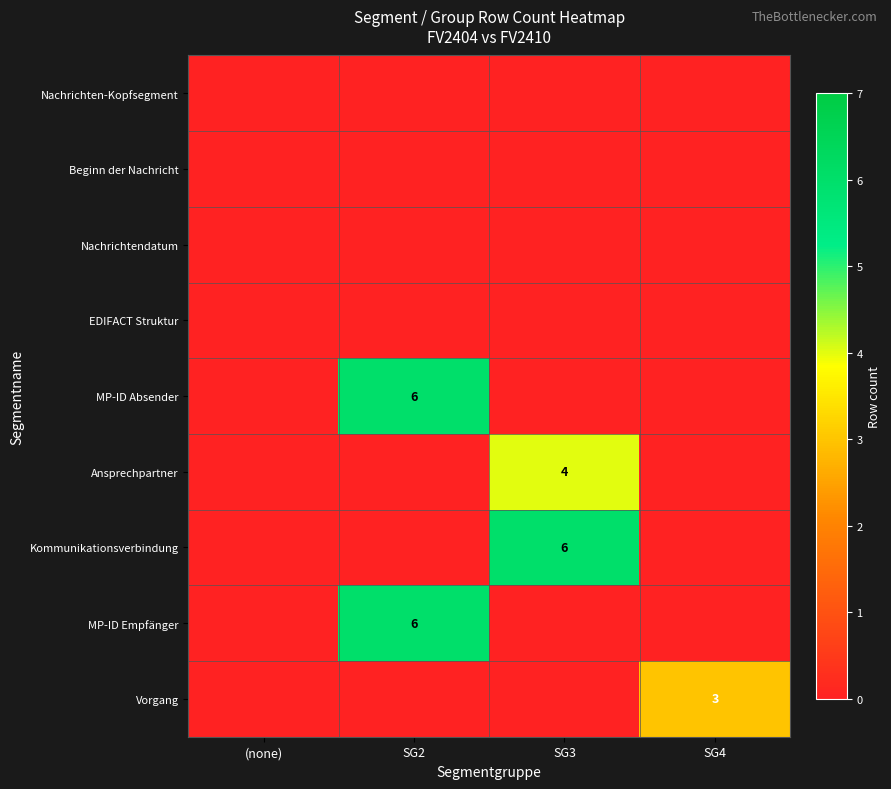

Which series has the largest total across all categories?

MP-ID Absender